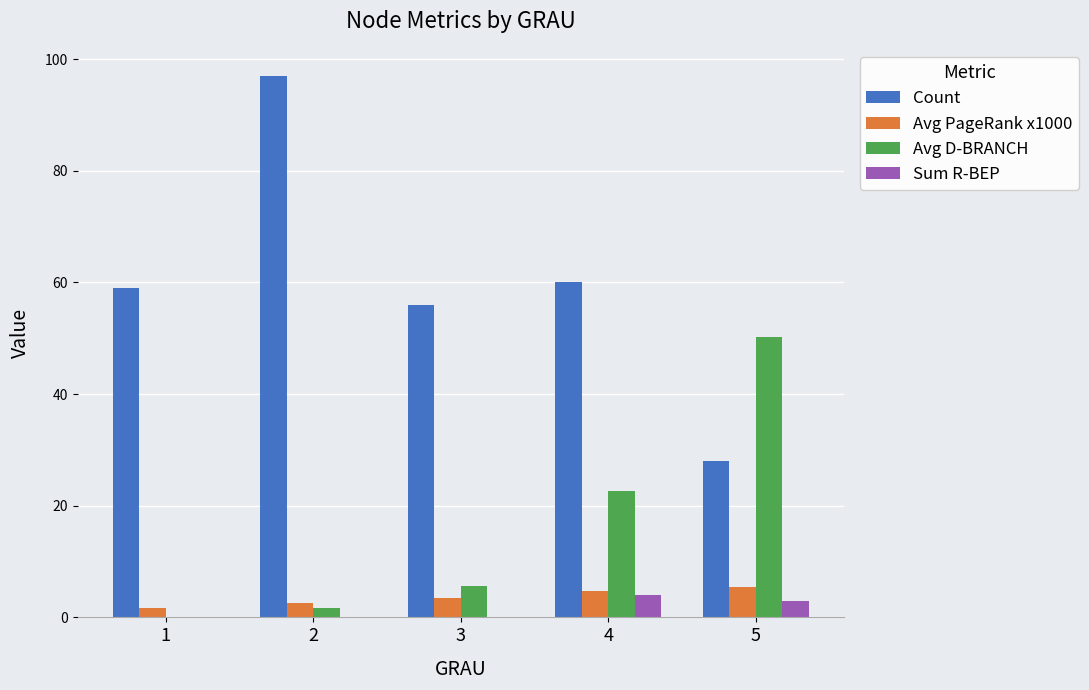

What is the sum of all Count values?

300.0